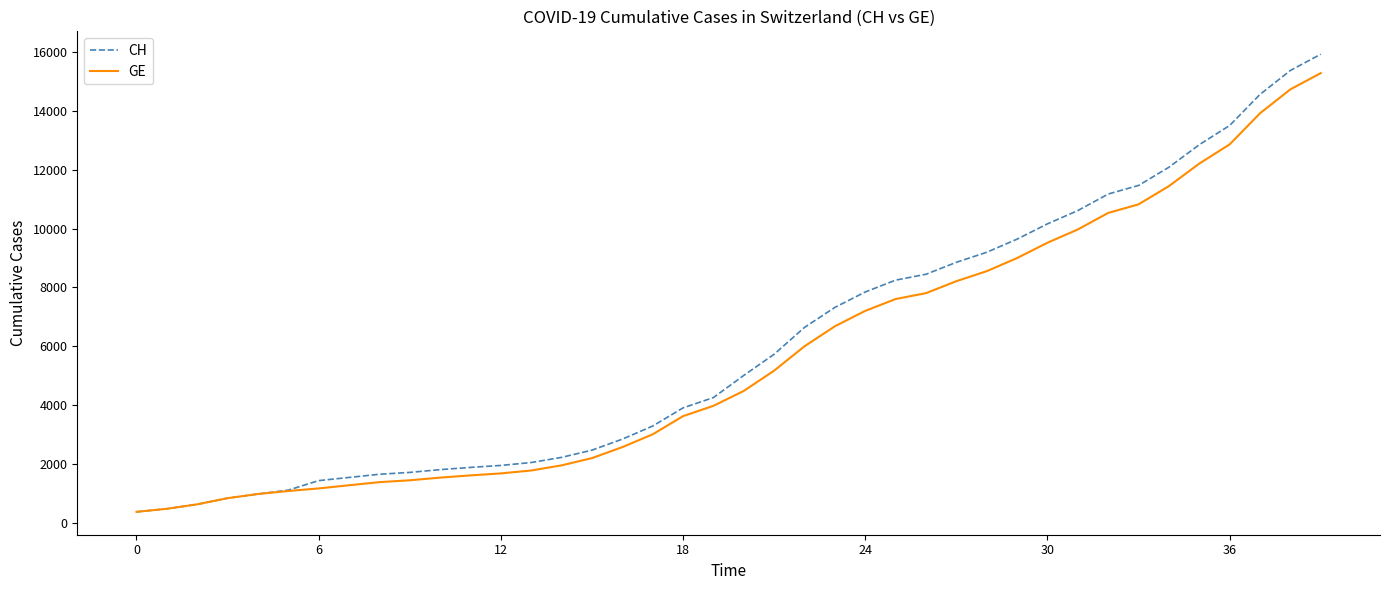

Which series has the largest range (max minus min)?

CH